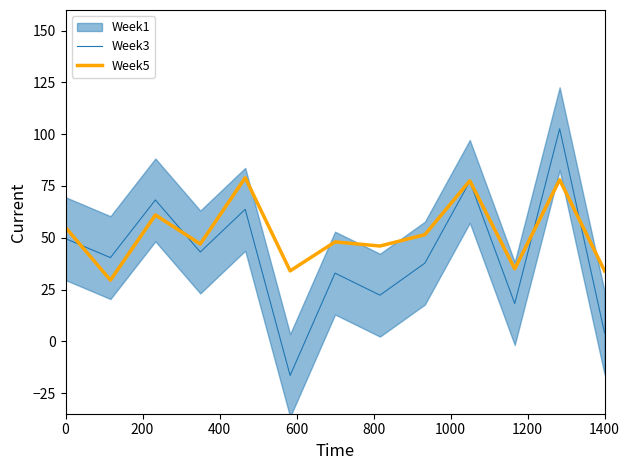

True or false: Week3 and Week5 cross at least once.

True